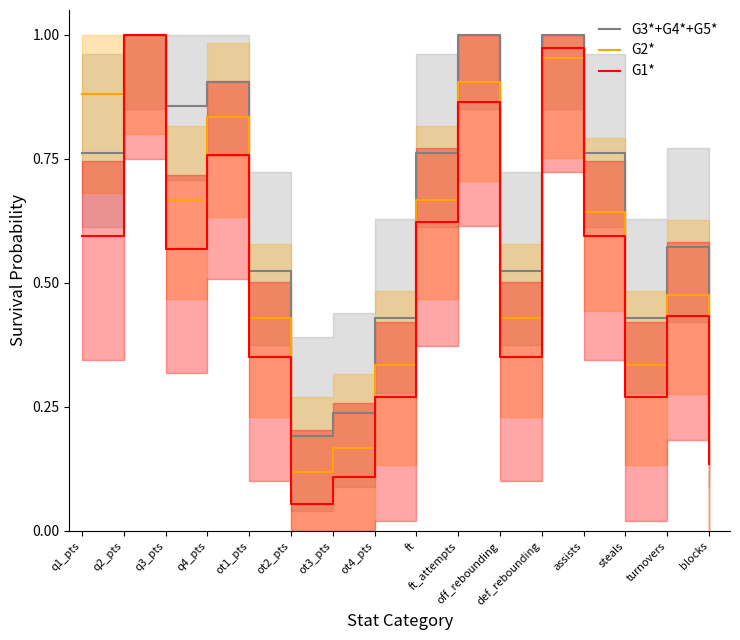

At which category is the sum across all series the highest?

q2_pts